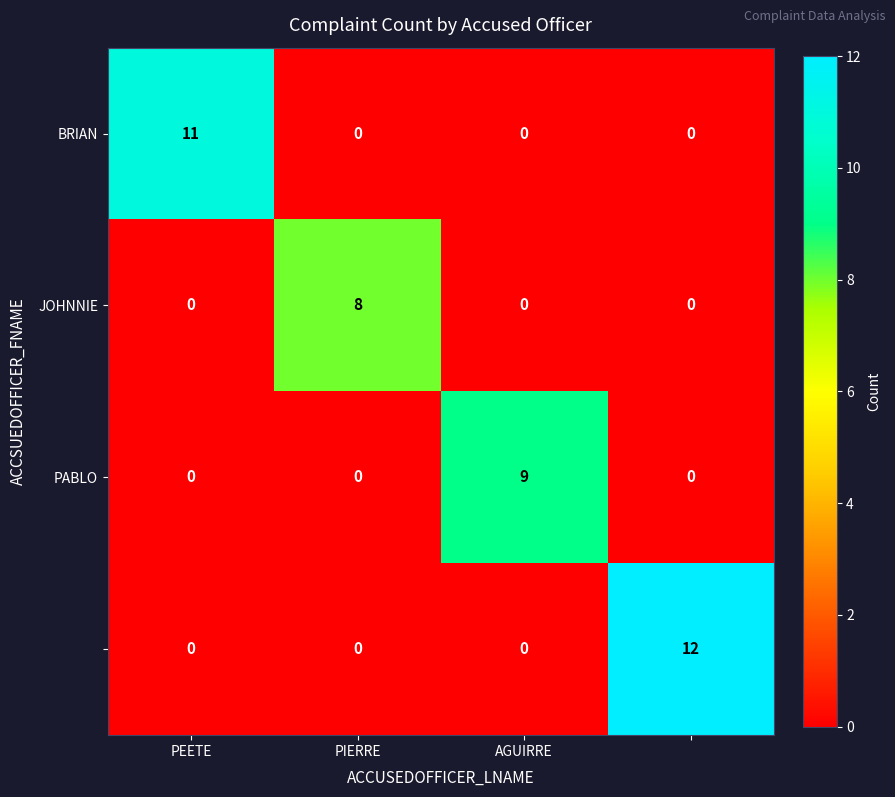

At how many categories does at least one series exceed 6?

4